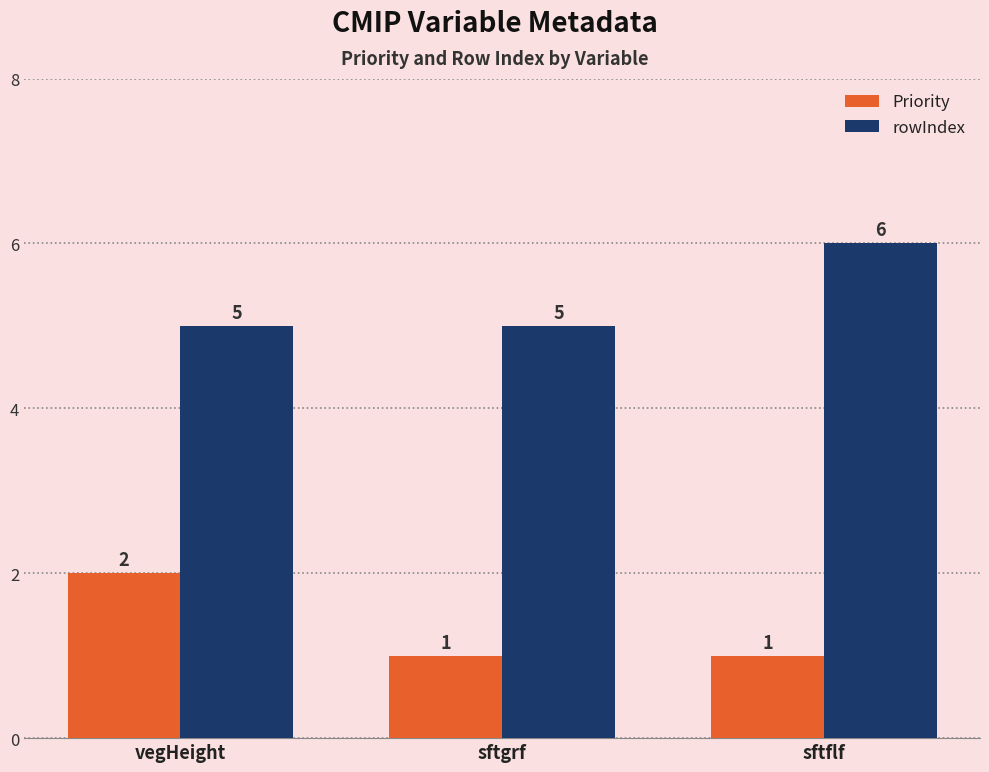

At how many categories does at least one series exceed 2?

3